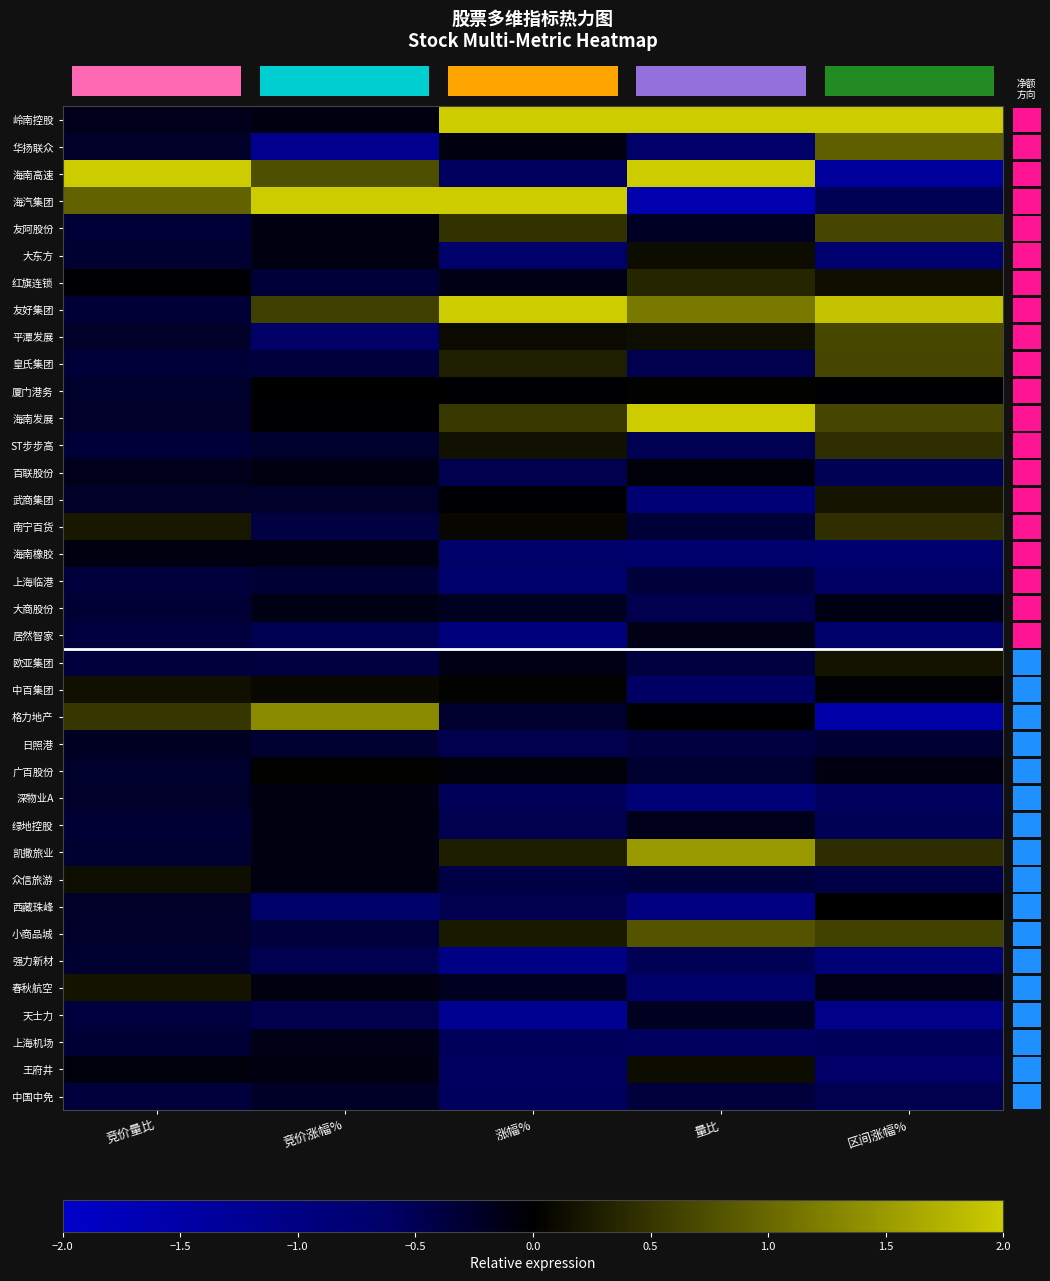

Reading left to right, what are all the values shown in this chart?

row_0: 竞价量比=-0.2	竞价涨幅%=-0.1	涨幅%=2.0	量比=2.0	区间涨幅%=2.0
row_1: 竞价量比=-0.2	竞价涨幅%=-1.1	涨幅%=-0.1	量比=-0.6	区间涨幅%=0.9
row_2: 竞价量比=2.0	竞价涨幅%=0.8	涨幅%=-0.6	量比=2.0	区间涨幅%=-1.3
row_3: 竞价量比=0.9	竞价涨幅%=2.0	涨幅%=2.0	量比=-1.6	区间涨幅%=-0.5
row_4: 竞价量比=-0.3	竞价涨幅%=-0.1	涨幅%=0.5	量比=-0.2	区间涨幅%=0.7
row_5: 竞价量比=-0.3	竞价涨幅%=-0.1	涨幅%=-0.7	量比=0.1	区间涨幅%=-0.7
row_6: 竞价量比=-0.0	竞价涨幅%=-0.3	涨幅%=-0.1	量比=0.4	区间涨幅%=0.1
row_7: 竞价量比=-0.3	竞价涨幅%=0.6	涨幅%=2.0	量比=1.2	区间涨幅%=1.9
row_8: 竞价量比=-0.2	竞价涨幅%=-0.6	涨幅%=0.1	量比=0.1	区间涨幅%=0.7
row_9: 竞价量比=-0.3	竞价涨幅%=-0.4	涨幅%=0.3	量比=-0.5	区间涨幅%=0.7
row_10: 竞价量比=-0.3	竞价涨幅%=-0.0	涨幅%=-0.0	量比=0.0	区间涨幅%=-0.0
row_11: 竞价量比=-0.3	竞价涨幅%=-0.0	涨幅%=0.5	量比=2.0	区间涨幅%=0.7
row_12: 竞价量比=-0.3	竞价涨幅%=-0.3	涨幅%=0.2	量比=-0.5	区间涨幅%=0.4
row_13: 竞价量比=-0.2	竞价涨幅%=-0.1	涨幅%=-0.5	量比=-0.1	区间涨幅%=-0.5
row_14: 竞价量比=-0.2	竞价涨幅%=-0.3	涨幅%=-0.0	量比=-0.8	区间涨幅%=0.2
row_15: 竞价量比=0.2	竞价涨幅%=-0.4	涨幅%=0.1	量比=-0.3	区间涨幅%=0.4
row_16: 竞价量比=-0.1	竞价涨幅%=-0.1	涨幅%=-0.6	量比=-0.7	区间涨幅%=-0.7
row_17: 竞价量比=-0.4	竞价涨幅%=-0.3	涨幅%=-0.7	量比=-0.4	区间涨幅%=-0.6
row_18: 竞价量比=-0.3	竞价涨幅%=-0.1	涨幅%=-0.2	量比=-0.5	区间涨幅%=-0.1
row_19: 竞价量比=-0.4	竞价涨幅%=-0.5	涨幅%=-0.9	量比=-0.1	区间涨幅%=-0.7
row_20: 竞价量比=-0.4	竞价涨幅%=-0.4	涨幅%=-0.1	量比=-0.4	区间涨幅%=0.2
row_21: 竞价量比=0.2	竞价涨幅%=0.1	涨幅%=0.0	量比=-0.6	区间涨幅%=-0.0
row_22: 竞价量比=0.5	竞价涨幅%=1.3	涨幅%=-0.3	量比=-0.0	区间涨幅%=-1.5
row_23: 竞价量比=-0.2	竞价涨幅%=-0.3	涨幅%=-0.5	量比=-0.4	区间涨幅%=-0.3
row_24: 竞价量比=-0.3	竞价涨幅%=0.0	涨幅%=-0.1	量比=-0.3	区间涨幅%=-0.1
row_25: 竞价量比=-0.3	竞价涨幅%=-0.1	涨幅%=-0.5	量比=-0.8	区间涨幅%=-0.6
row_26: 竞价量比=-0.3	竞价涨幅%=-0.1	涨幅%=-0.5	量比=-0.2	区间涨幅%=-0.5
row_27: 竞价量比=-0.3	竞价涨幅%=-0.1	涨幅%=0.3	量比=1.5	区间涨幅%=0.4
row_28: 竞价量比=0.1	竞价涨幅%=-0.1	涨幅%=-0.4	量比=-0.4	区间涨幅%=-0.4
row_29: 竞价量比=-0.2	竞价涨幅%=-0.6	涨幅%=-0.5	量比=-1.0	区间涨幅%=-0.0
row_30: 竞价量比=-0.3	竞价涨幅%=-0.4	涨幅%=0.2	量比=0.8	区间涨幅%=0.6
row_31: 竞价量比=-0.3	竞价涨幅%=-0.5	涨幅%=-1.0	量比=-0.5	区间涨幅%=-0.8
row_32: 竞价量比=0.2	竞价涨幅%=-0.1	涨幅%=-0.2	量比=-0.7	区间涨幅%=-0.2
row_33: 竞价量比=-0.4	竞价涨幅%=-0.5	涨幅%=-1.2	量比=-0.2	区间涨幅%=-1.1
row_34: 竞价量比=-0.3	竞价涨幅%=-0.1	涨幅%=-0.5	量比=-0.6	区间涨幅%=-0.5
row_35: 竞价量比=-0.1	竞价涨幅%=-0.1	涨幅%=-0.6	量比=0.1	区间涨幅%=-0.6
row_36: 竞价量比=-0.4	竞价涨幅%=-0.2	涨幅%=-0.5	量比=-0.4	区间涨幅%=-0.5